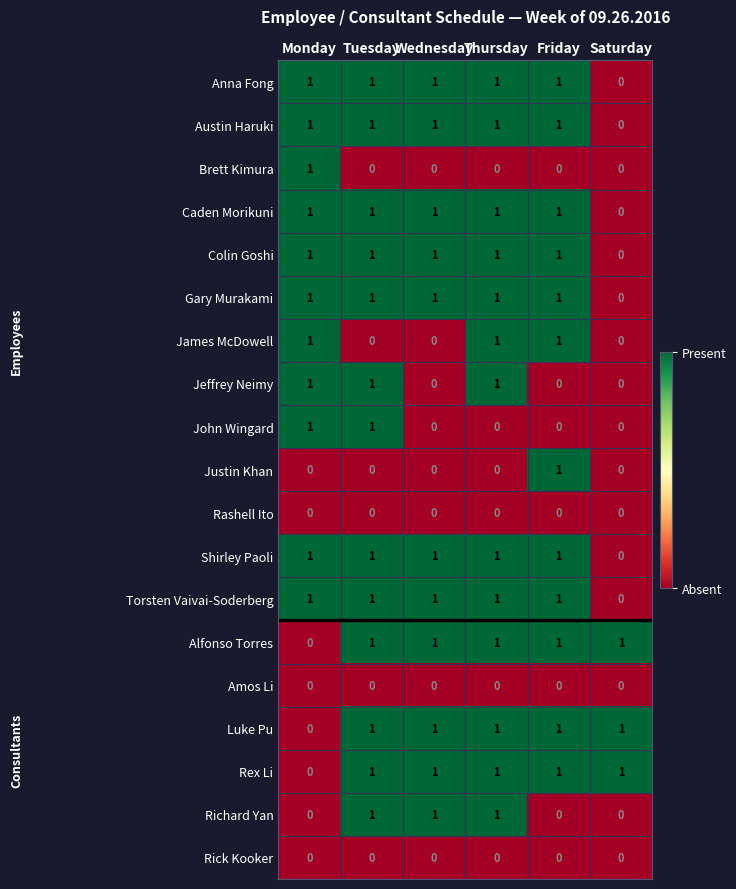

The Rex Li series shows 0 at Tuesday. True or false?

False